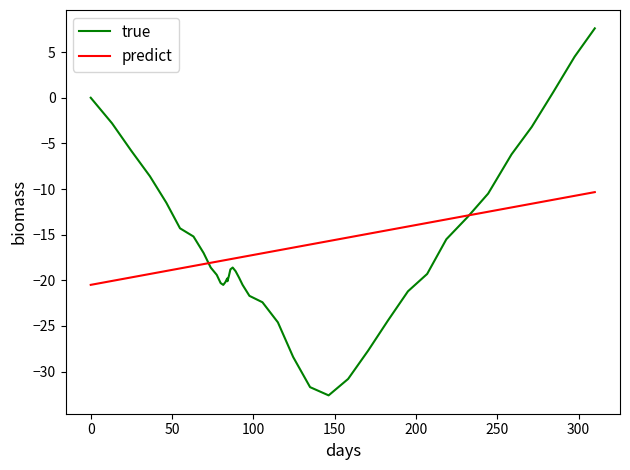

List the series in order of their peak value, highest first.

true, predict